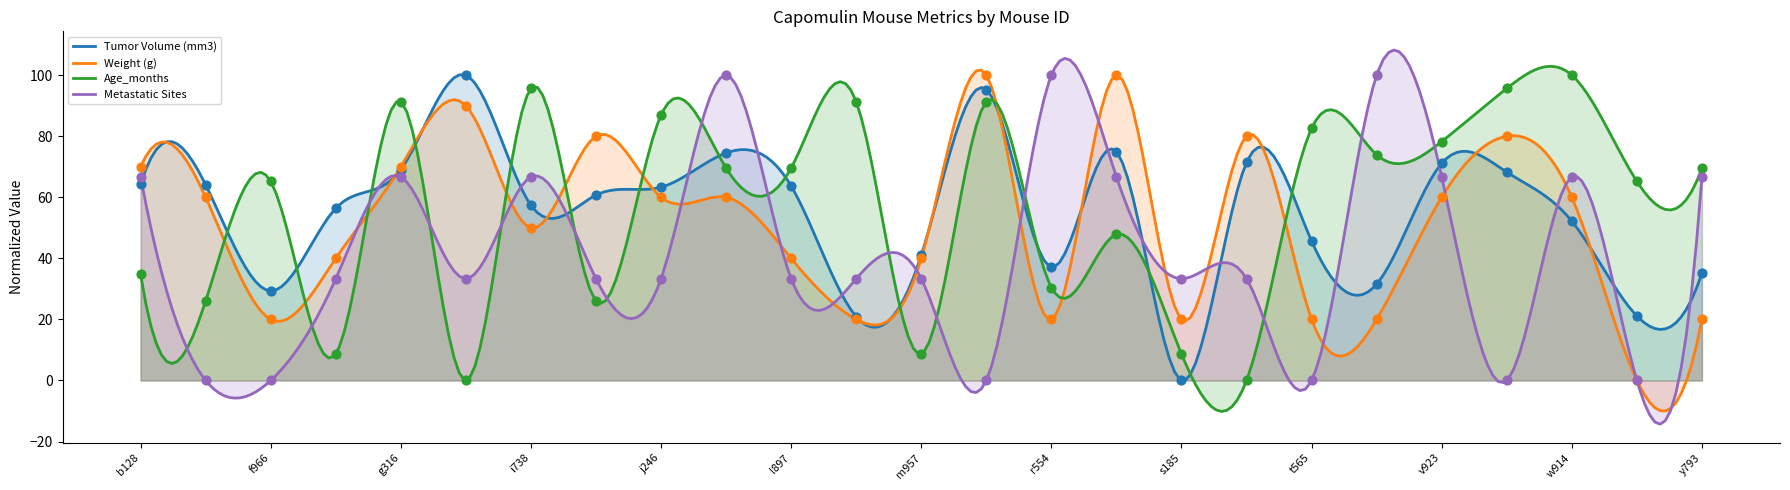

At which category is the sum across all series the highest?

l509